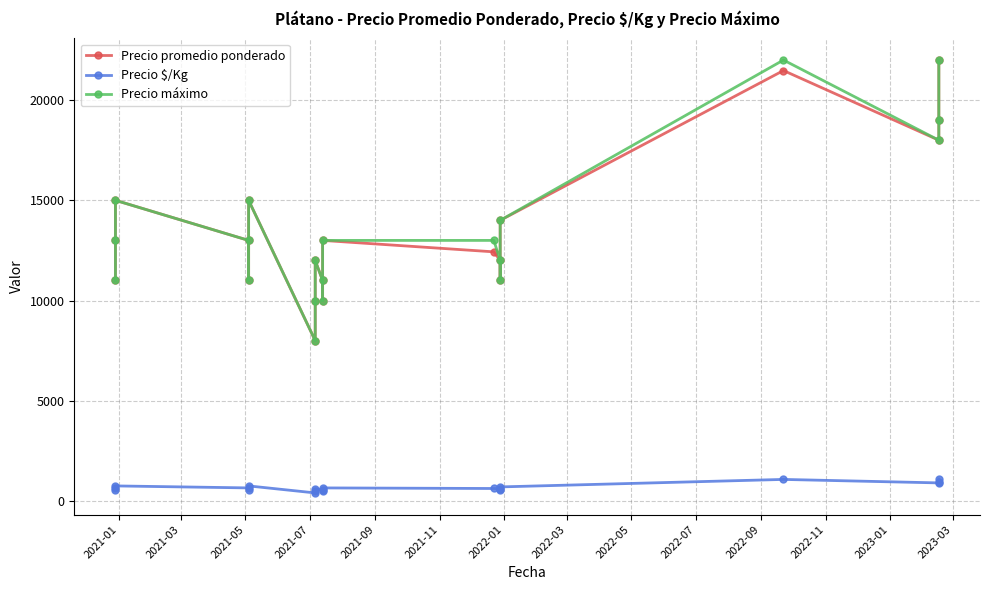

Reading left to right, what are all the values shown in this chart?

Precio promedio ponderado: 11000	13000	15000	13000	11000	15000	8000	10000	12000	11000	10000	13000	12429	12000	11000	14000	21476	18000	19000	22000
Precio $/Kg: 550	650	750	650	550	750	400	500	600	550	500	650	621	600	550	700	1074	900	950	1100
Precio máximo: 11000	13000	15000	13000	11000	15000	8000	10000	12000	11000	10000	13000	13000	12000	11000	14000	22000	18000	19000	22000